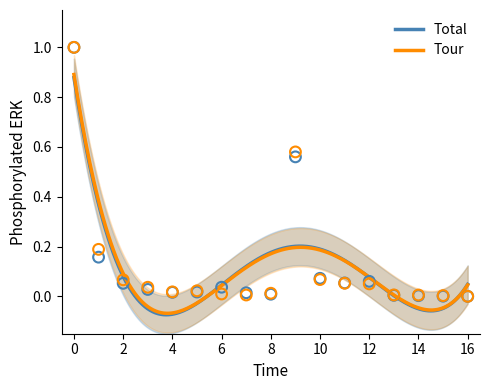

What are all the series names shown in the legend?

Tour, Total